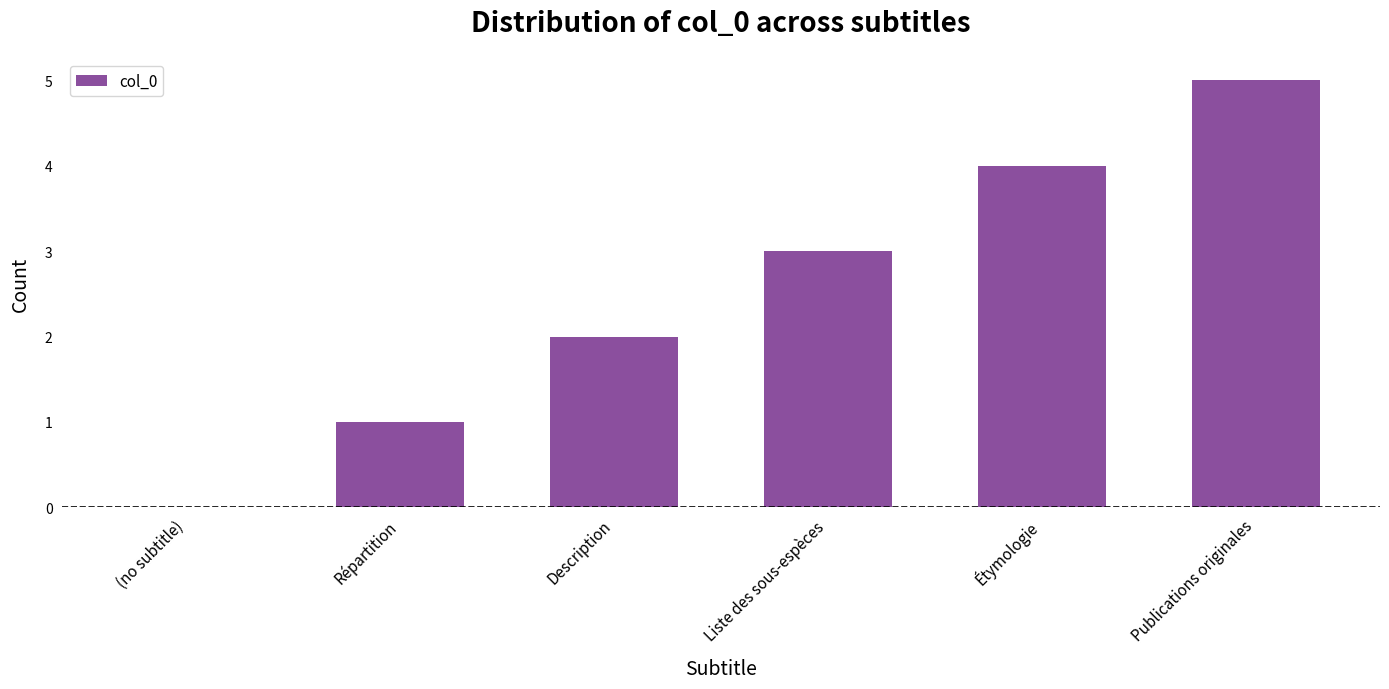

The chart shows a value of 2 at Publications originales. True or false?

False